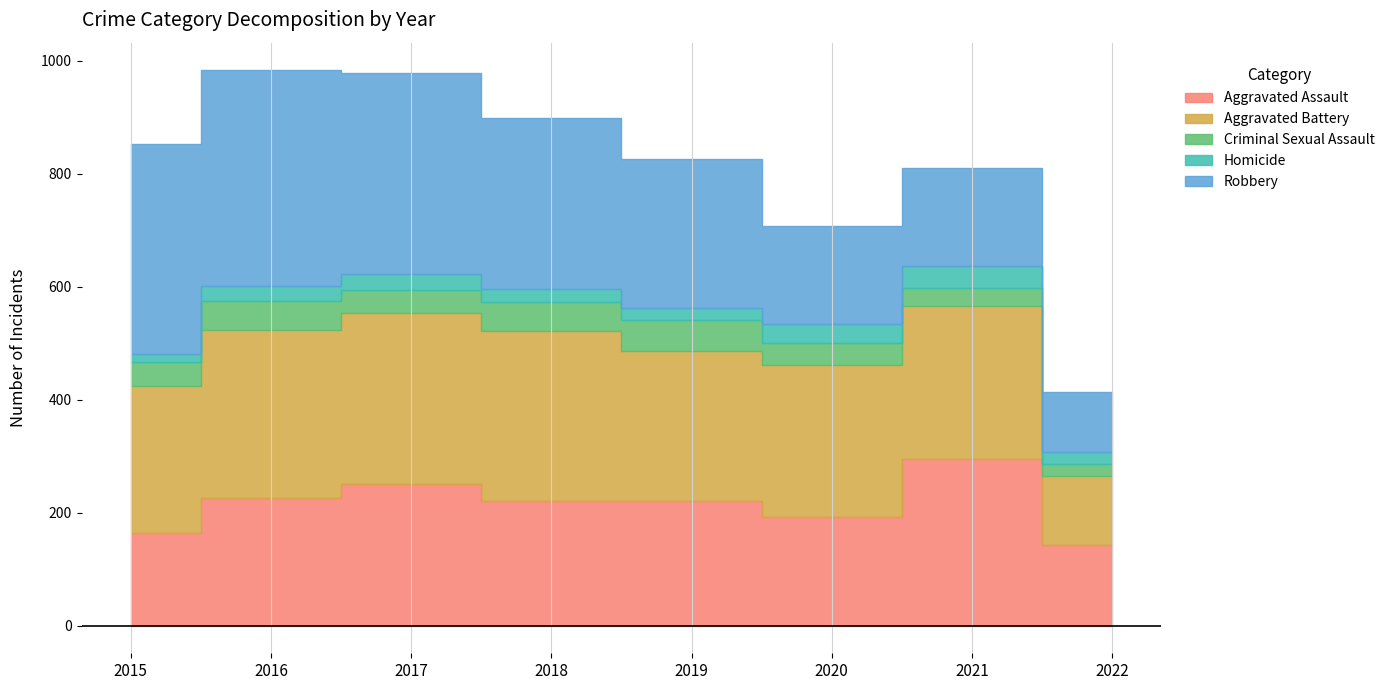

Is it true that Criminal Sexual Assault equals 38 at 2022?

False